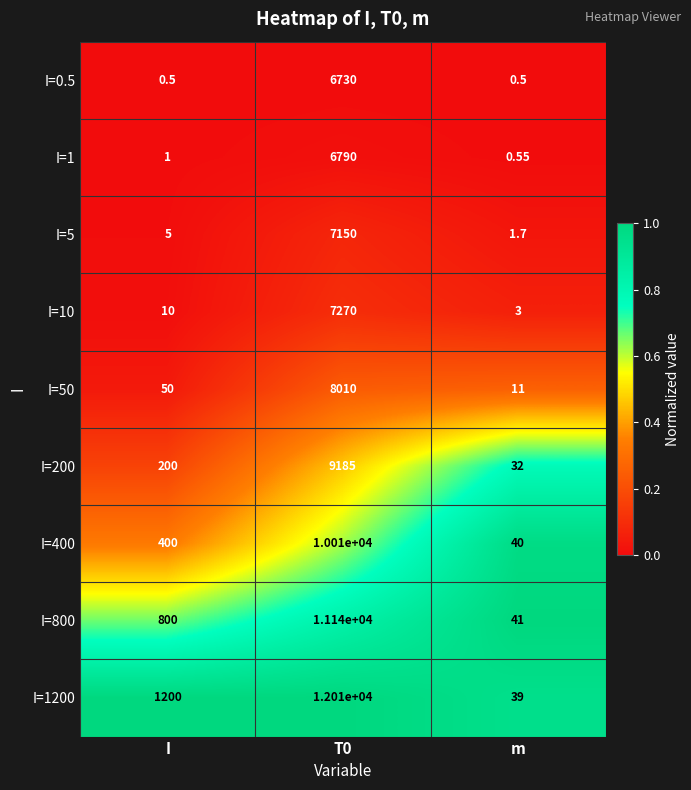

Which category has the highest value across all series?

T0